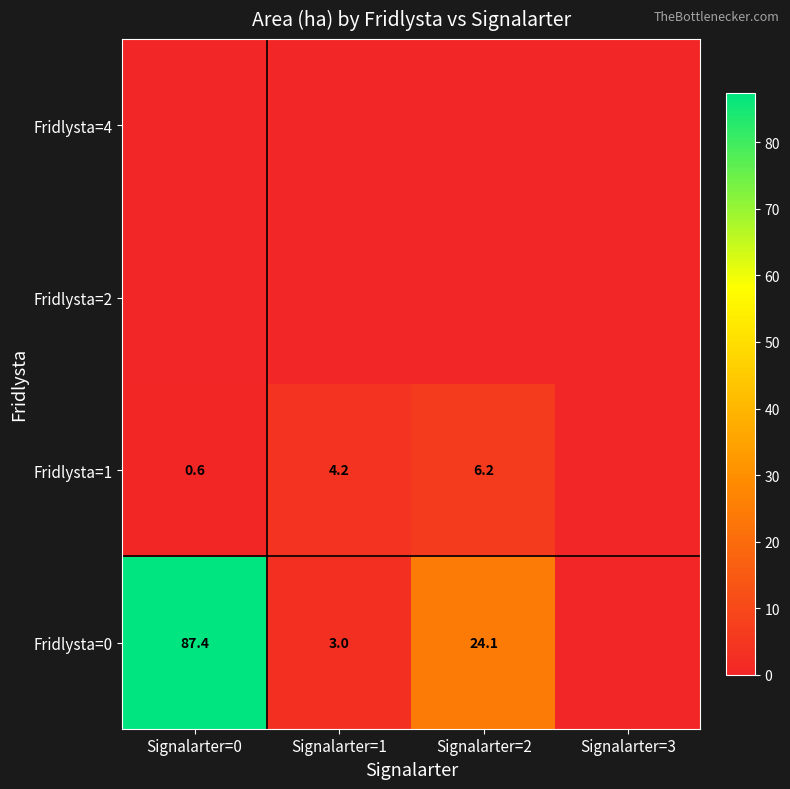

Is it true that Fridlysta=0 equals 9.4 at Signalarter=2?

False